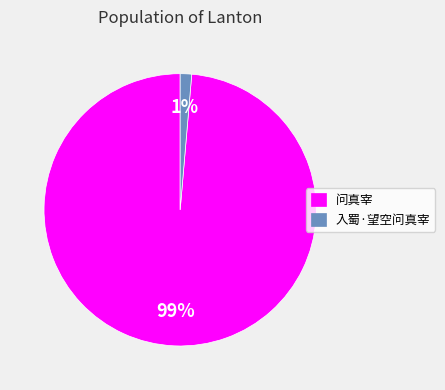

To the nearest percent, what is the combined percentage of 问真宰 and 入蜀·望空问真宰?

100%